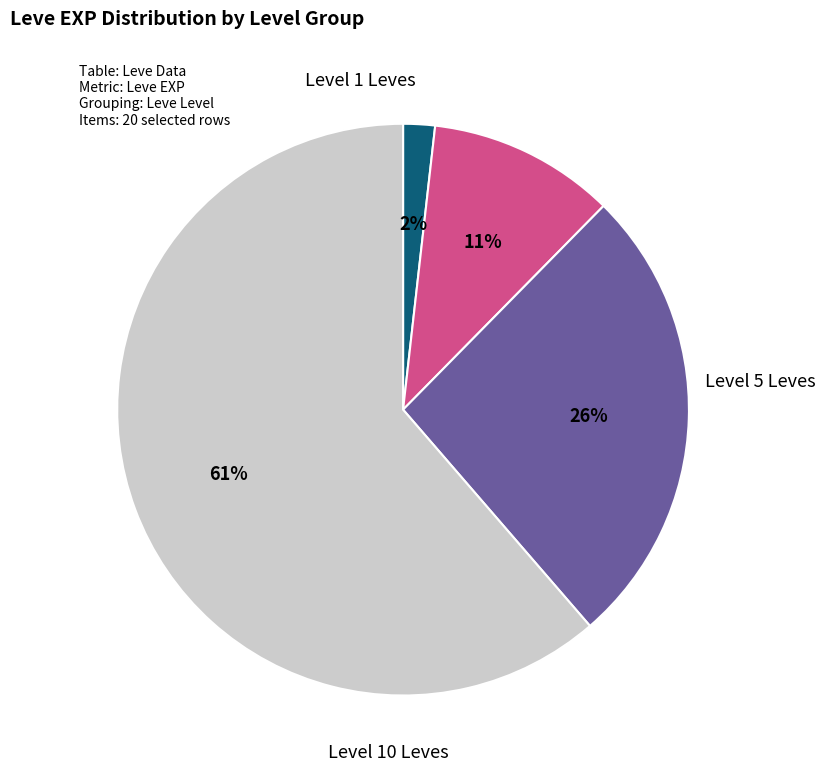

Is there any slice that represents more than half of the pie?

Yes